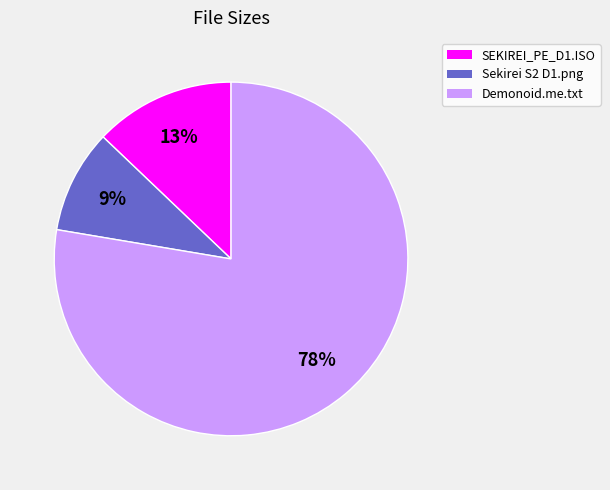

Is there a majority slice in this chart?

Yes